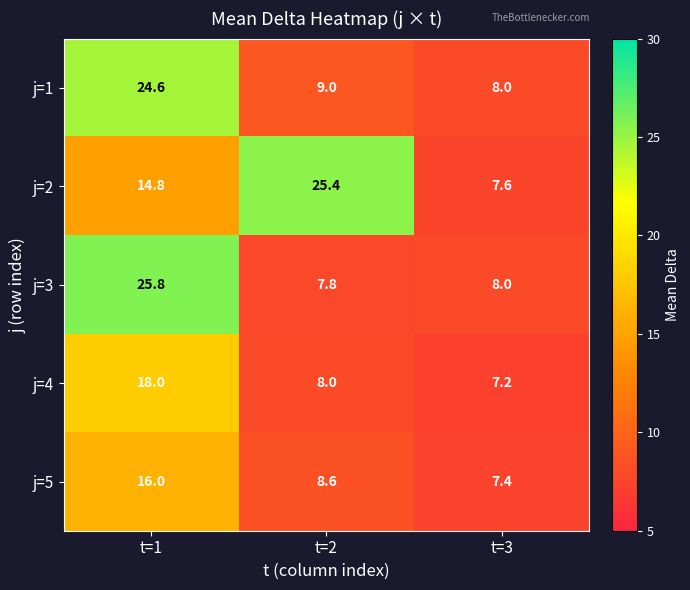

What is the highest value of the j=4 series?

18.0